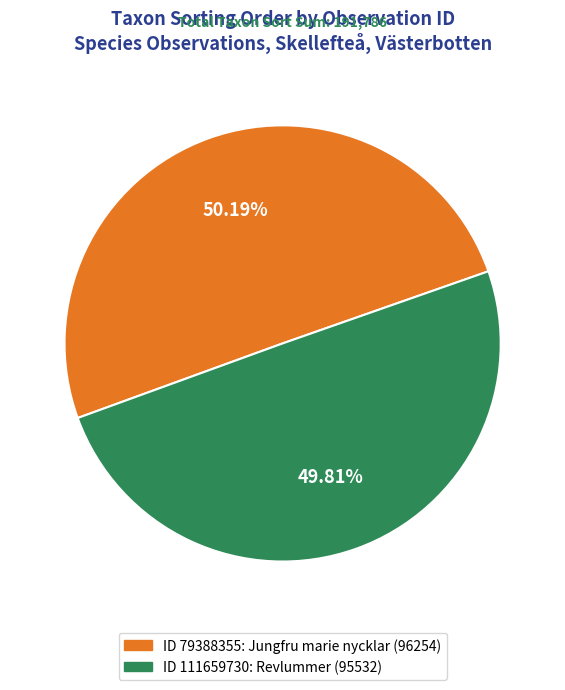

How many segments does this pie chart have?

2